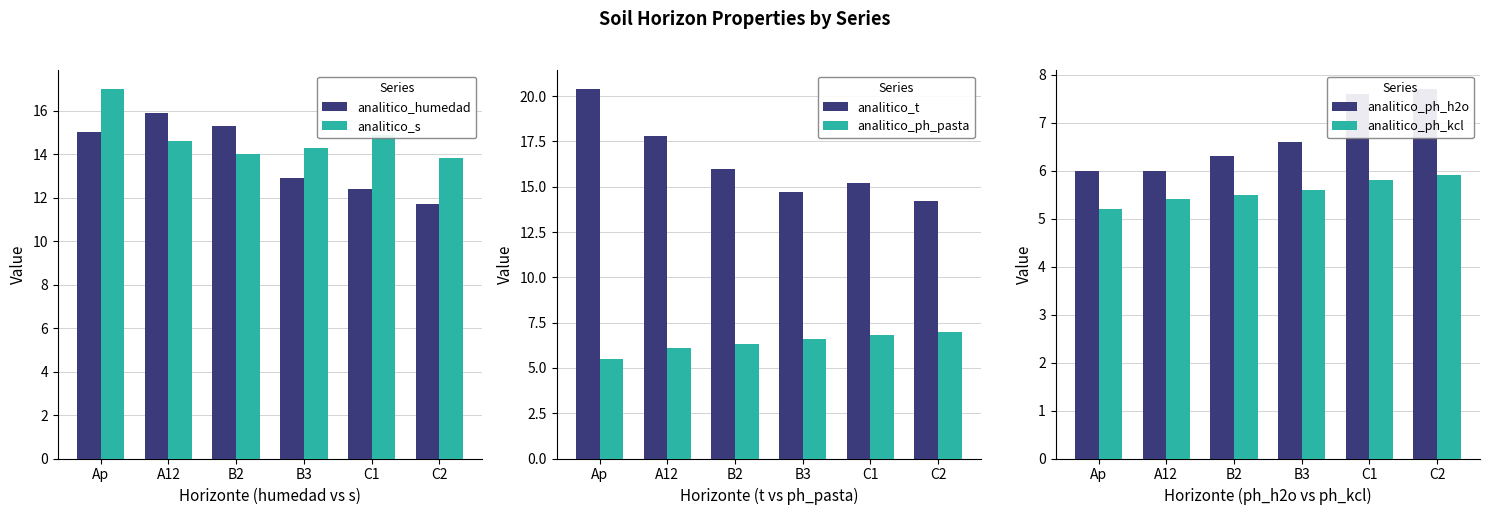

True or false: analitico_humedad has a value of 18.2 at B3.

False